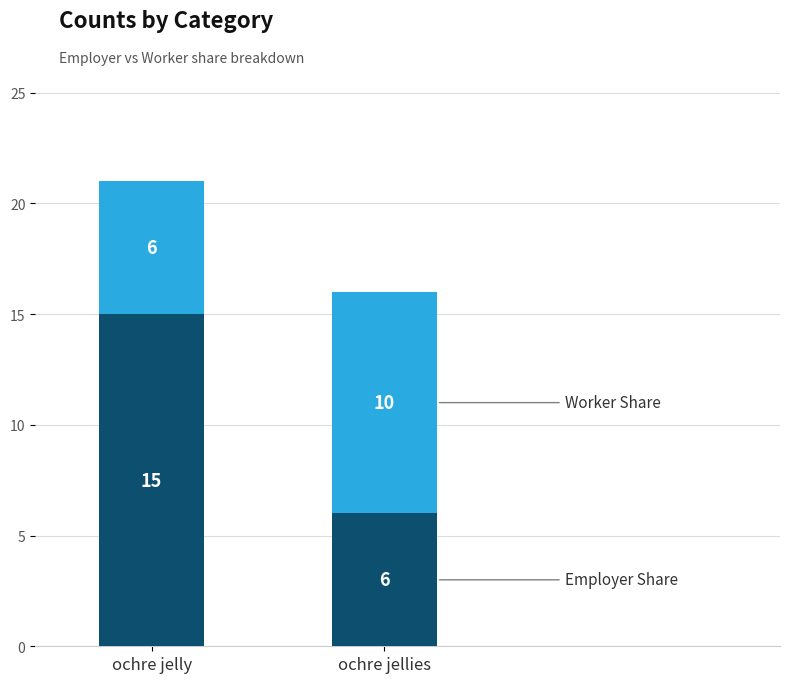

Count the number of data series in this chart.

2